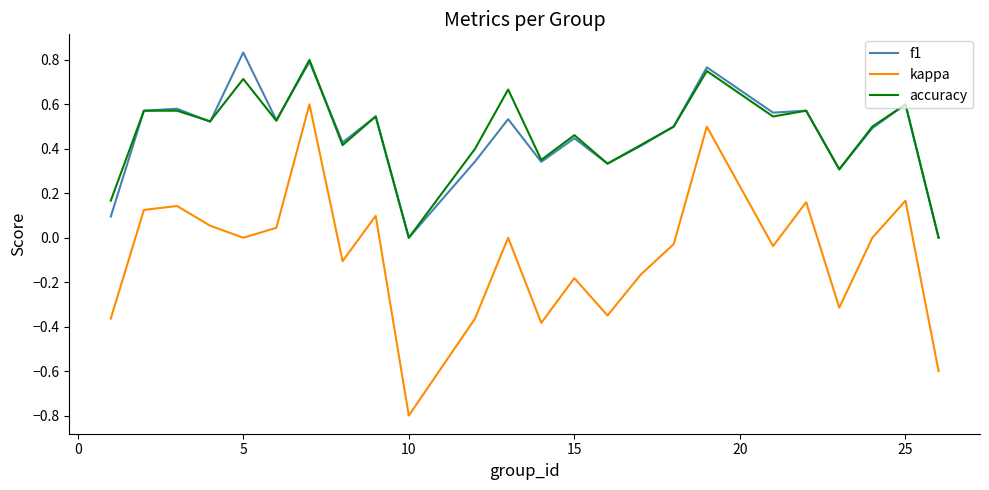

True or false: f1 and kappa cross at least once.

False